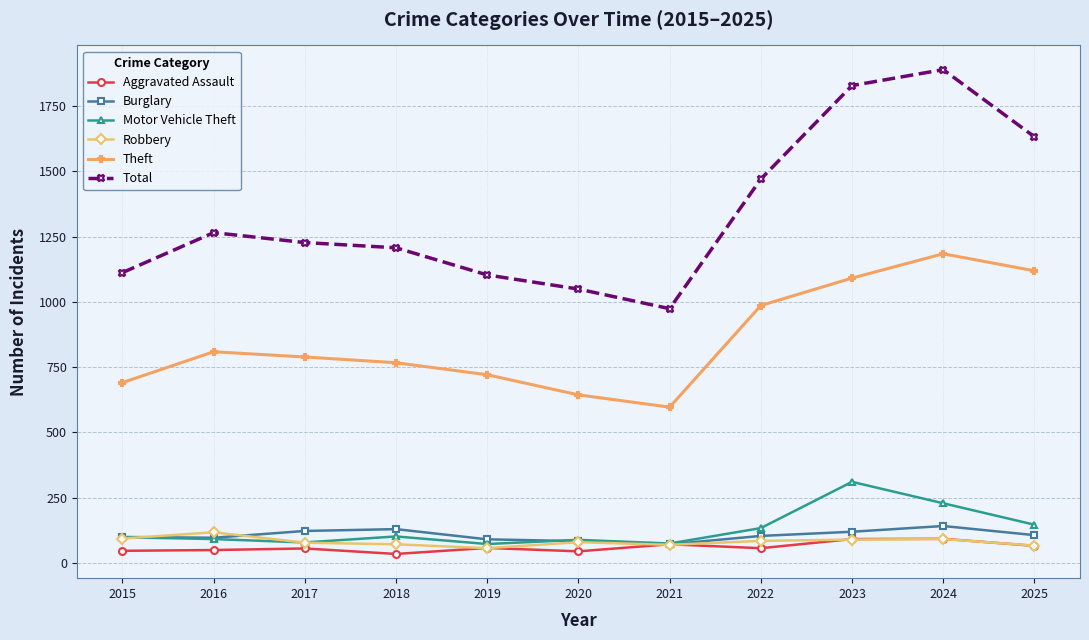

At which category does Theft reach its first local valley?

2021